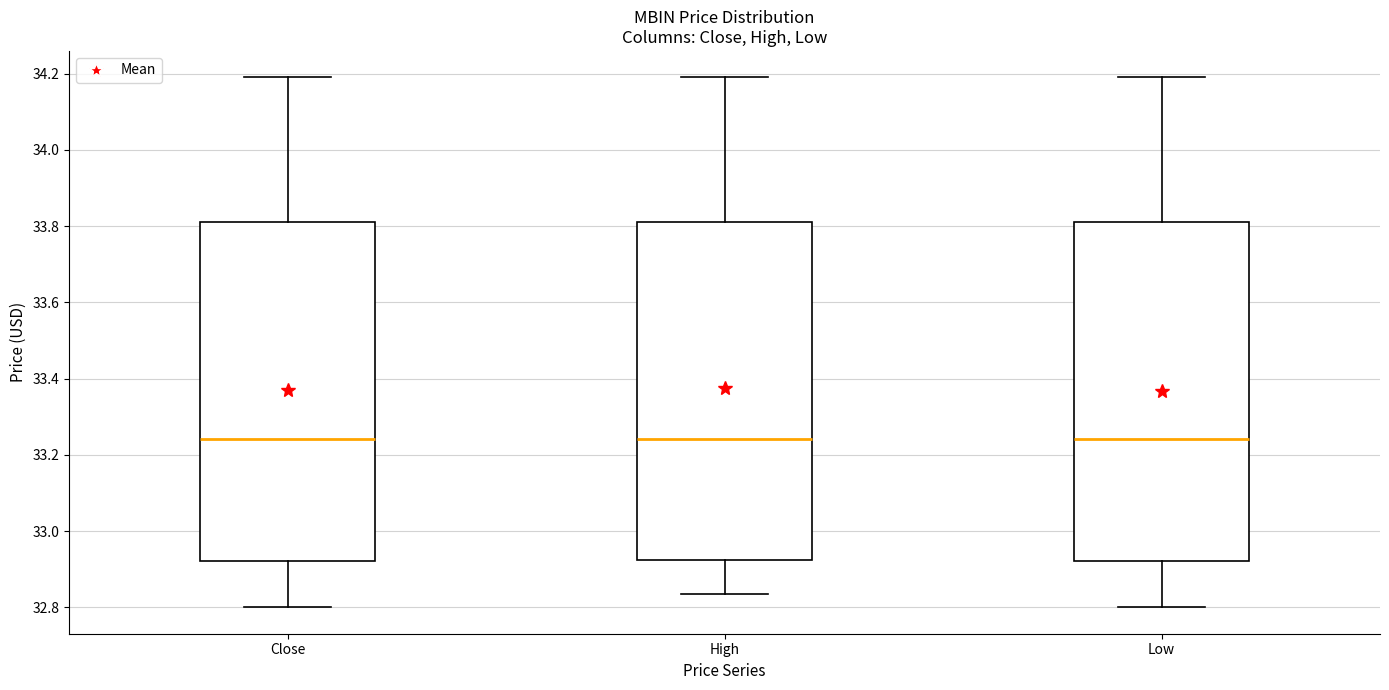

Where is the lower edge of the box for Low on the y-axis? The values are not printed on the chart, so give them approximately, as read against the axis.

32.92